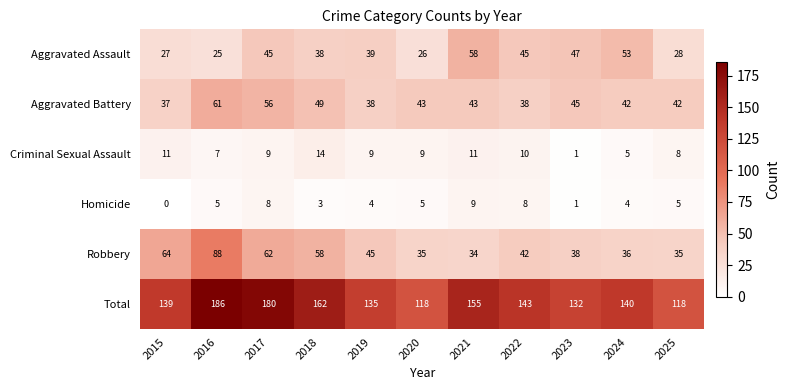

How many data points does each series have?

11